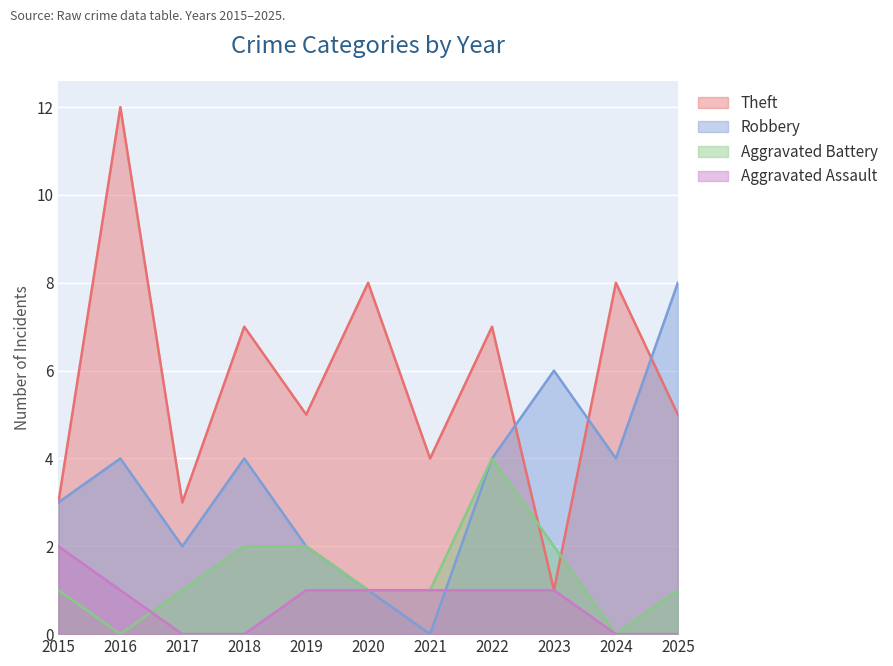

What is the sum of all Theft values?

63